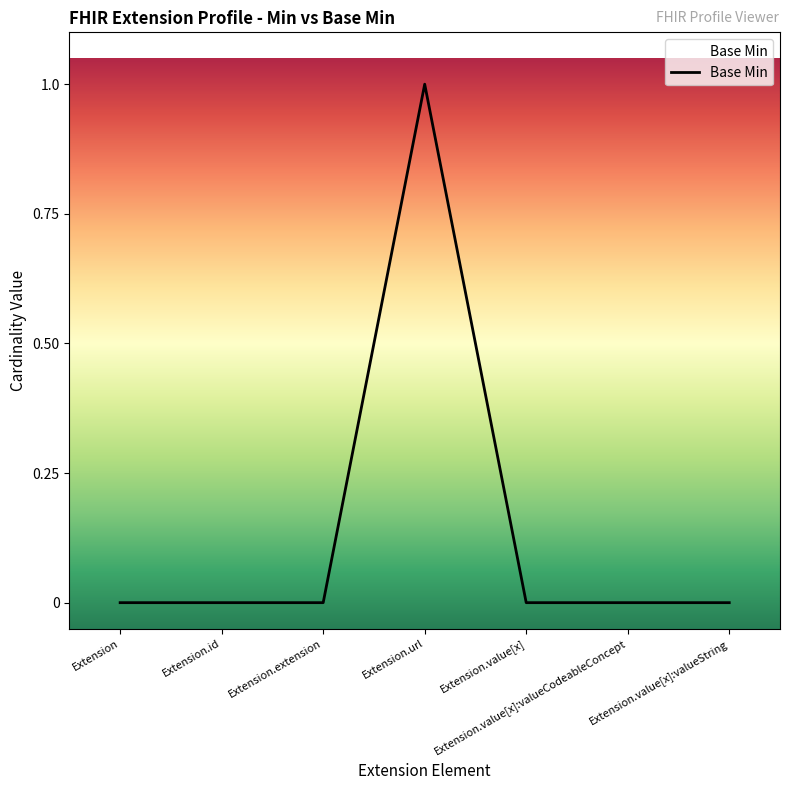

Does the chart have visible grid lines?

No